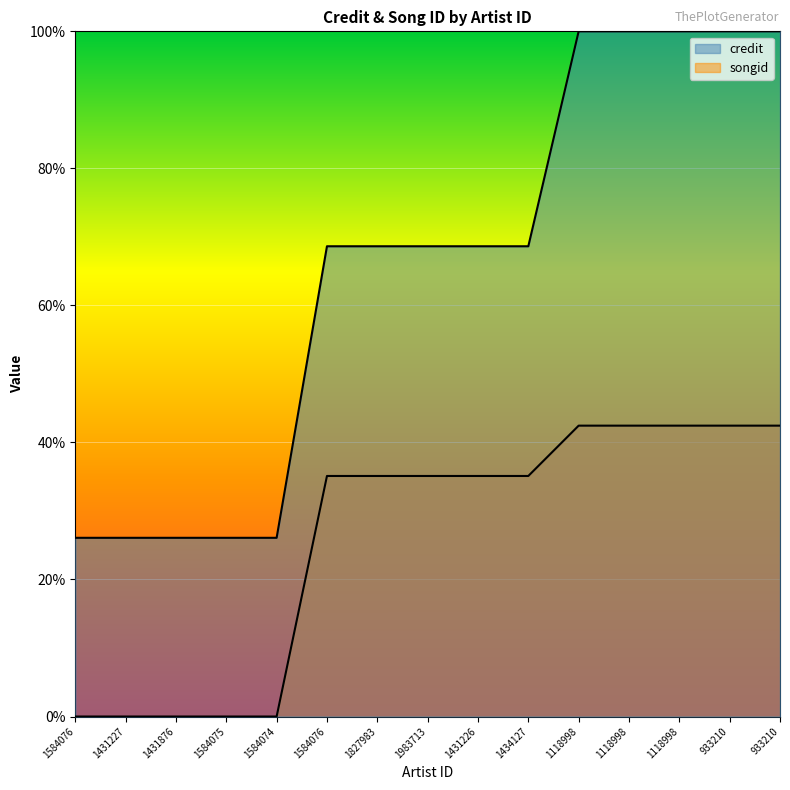

Reading right to left, what are all the values shown in this chart?

credit: 1.0	1.0	1.0	1.0	1.0	0.7	0.7	0.7	0.7	0.7	0.3	0.3	0.3	0.3	0.3
songid: 0.4	0.4	0.4	0.4	0.4	0.4	0.4	0.4	0.4	0.4	0.0	0.0	0.0	0.0	0.0